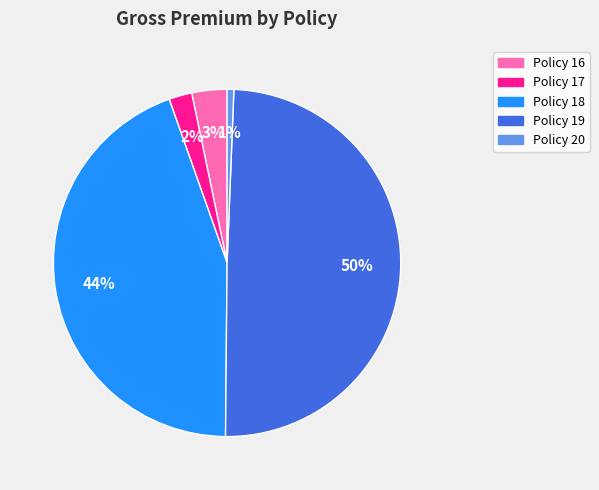

What is the smallest slice in the pie chart?

Policy 20